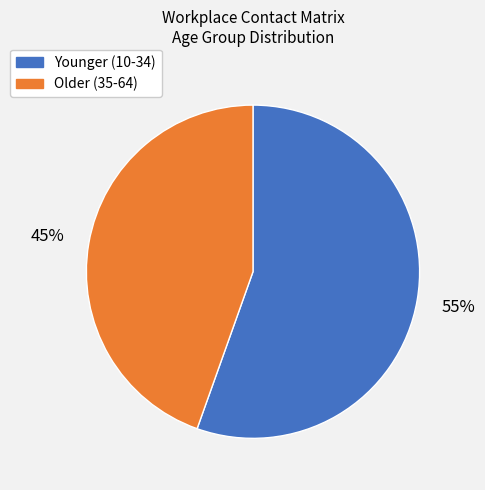

How many slices are in this pie chart?

2